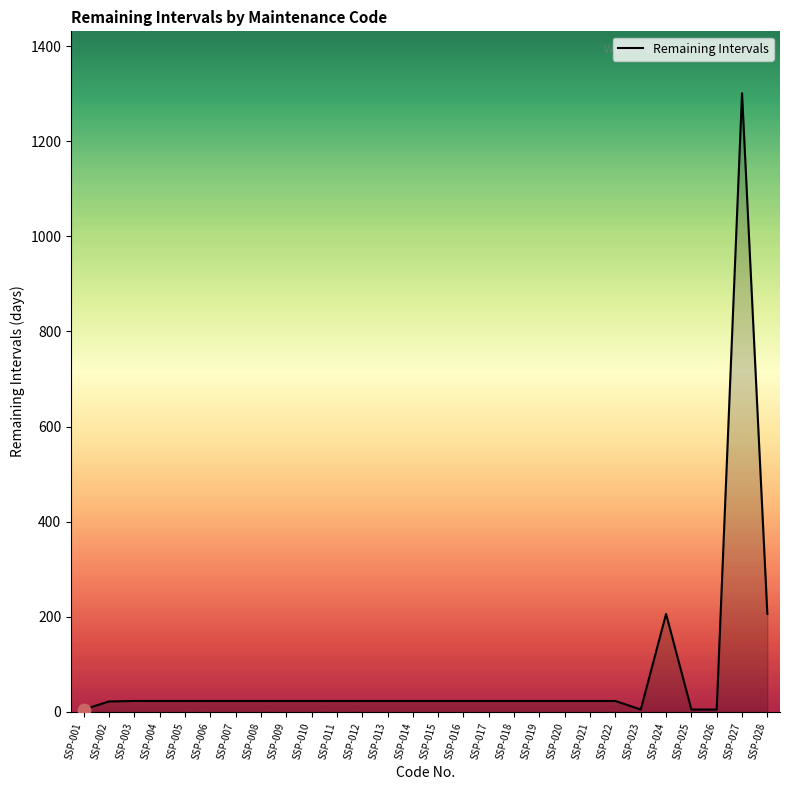

Approximately how many times larger is the value at SSP-028 compared to SSP-006?

9.0